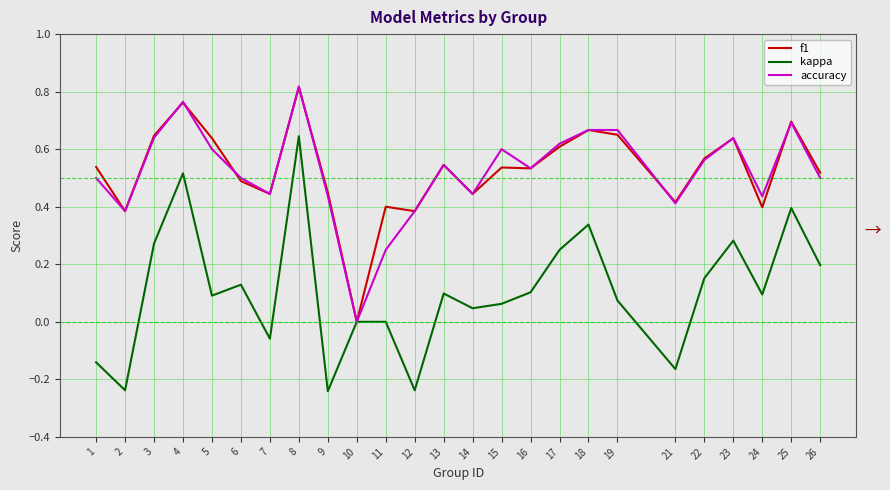

What is the sum of the kappa values at 2 and 12?

-0.5